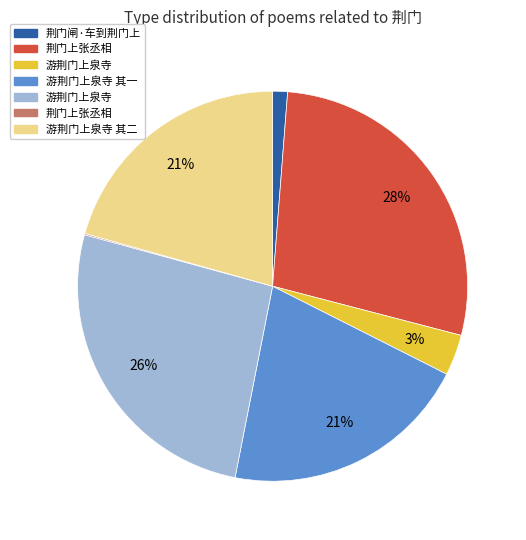

To the nearest percent, what is the difference between the largest and smallest slice percentages?

28%